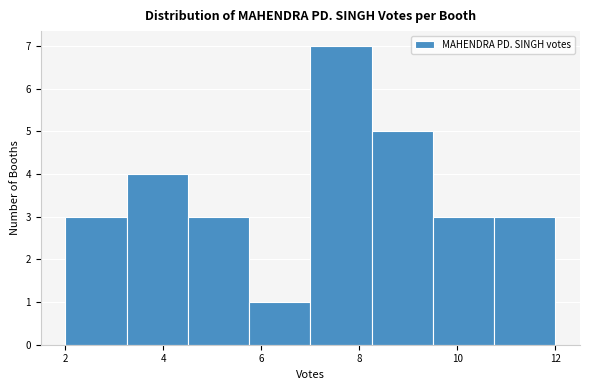

Over which range of the x-axis is the bar tallest?

7.00 to 8.25